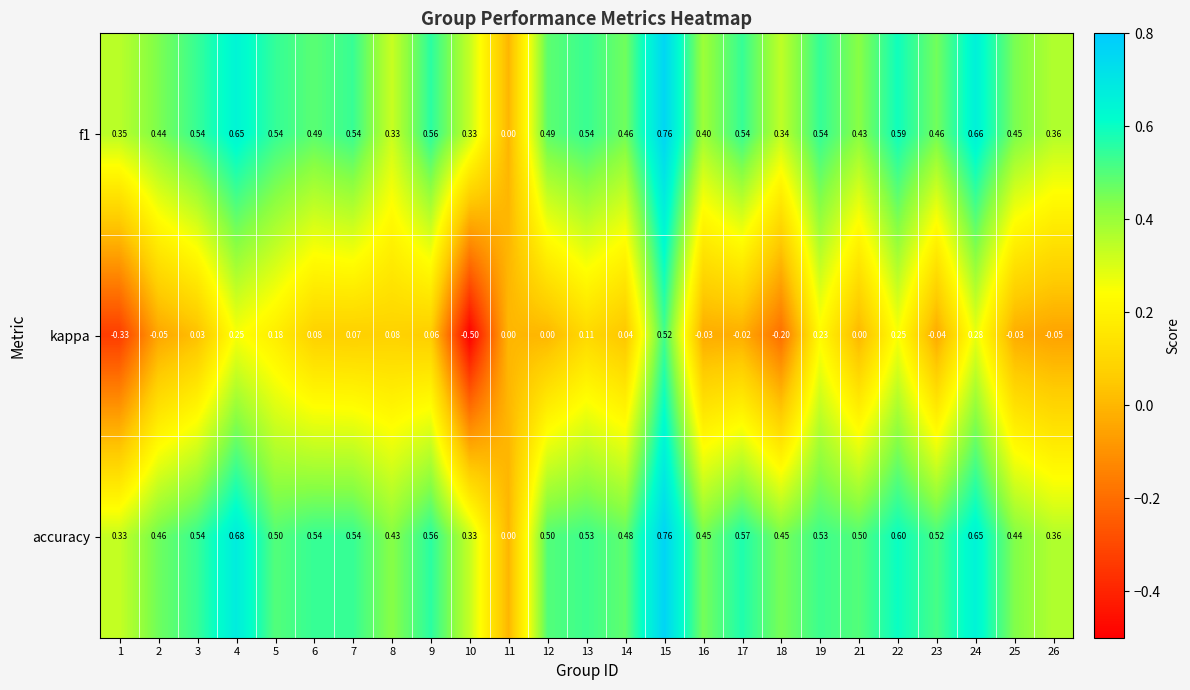

How many values in kappa are below zero?

9